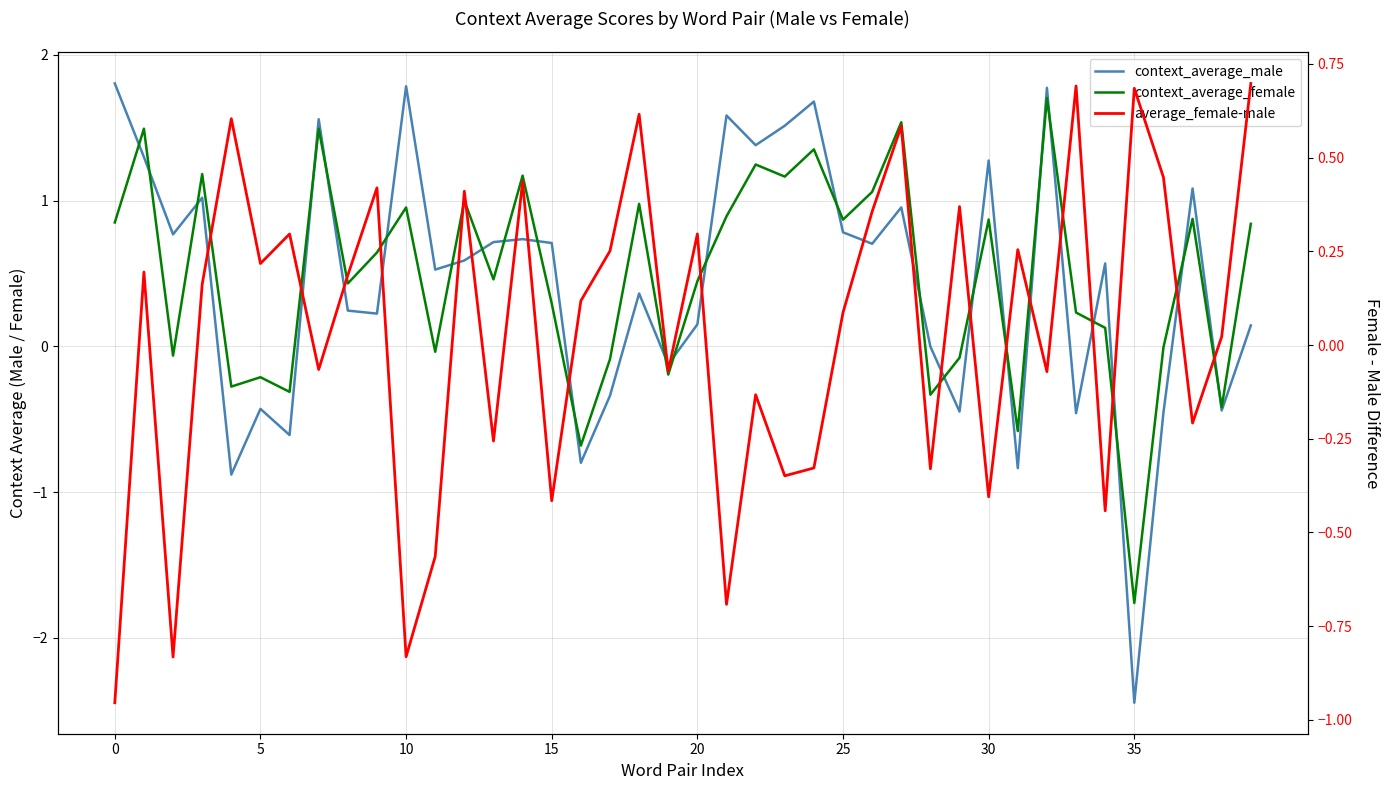

After their last crossing, which series has the higher values: average_female-male or context_average_female?

context_average_female